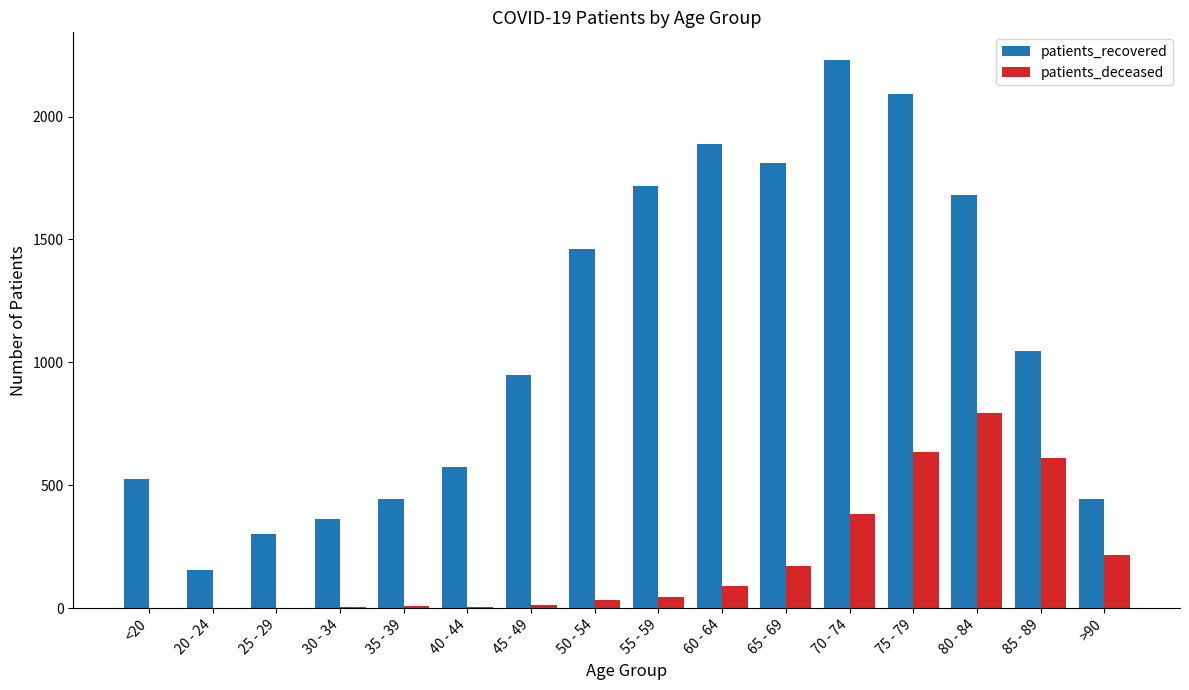

What is the average value of the patients_deceased series?

188